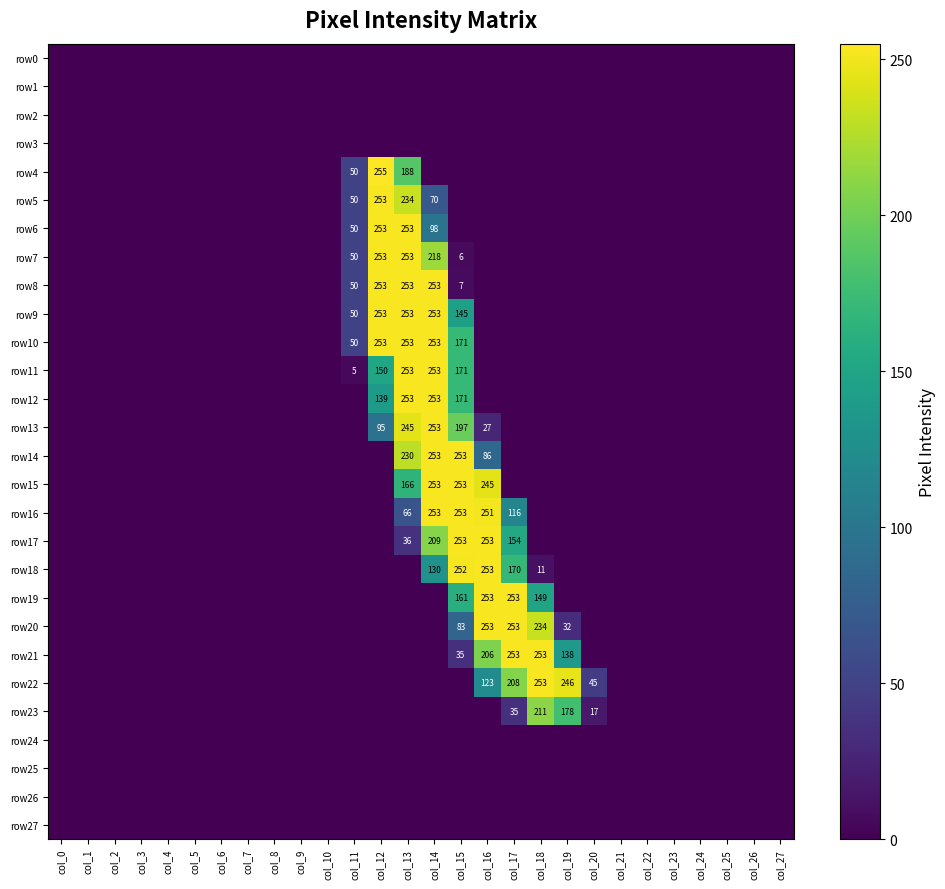

Is it true that row19 equals 423 at col_17?

False